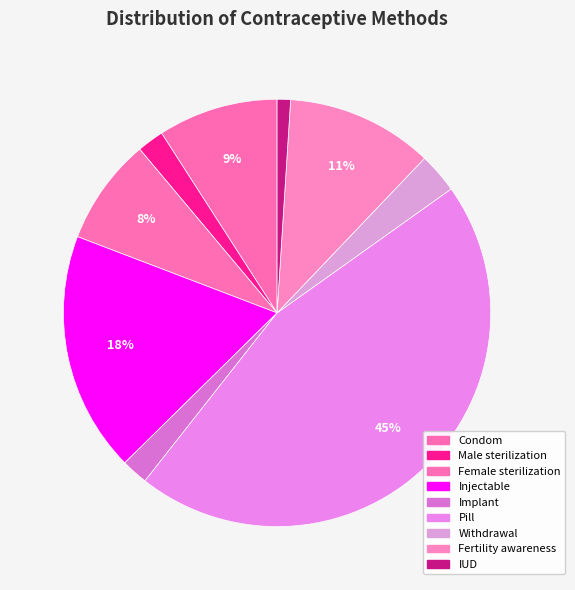

The Female sterilization slice represents 1% of the pie. True or false?

False